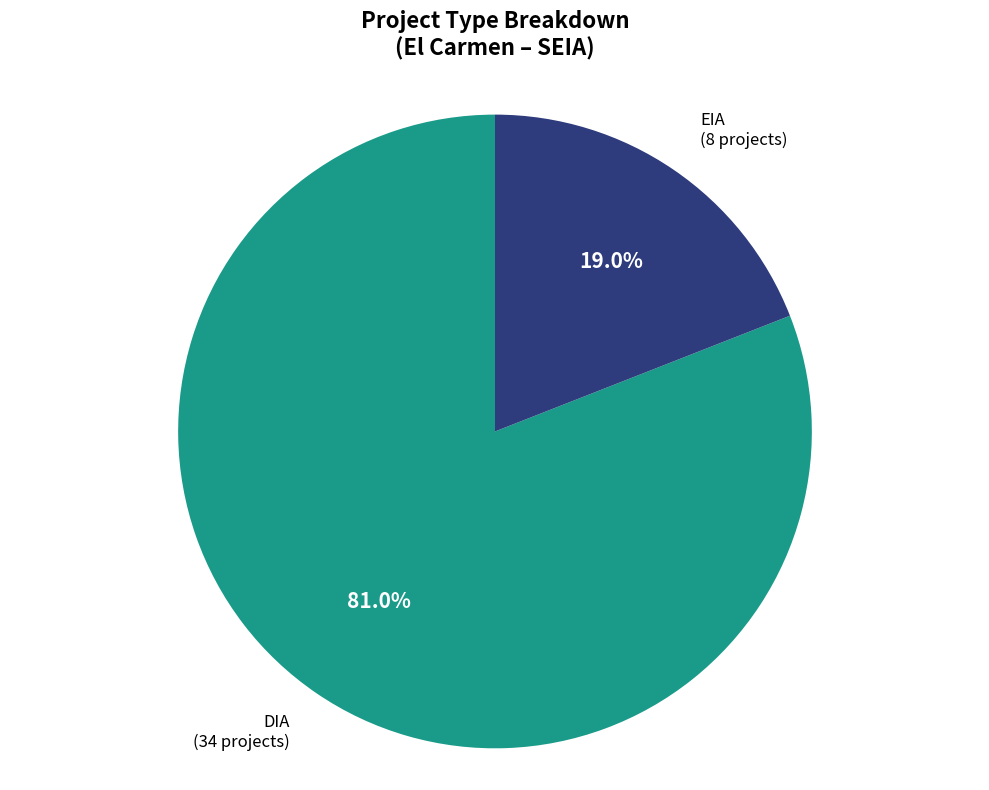

How many slices are in this pie chart?

2